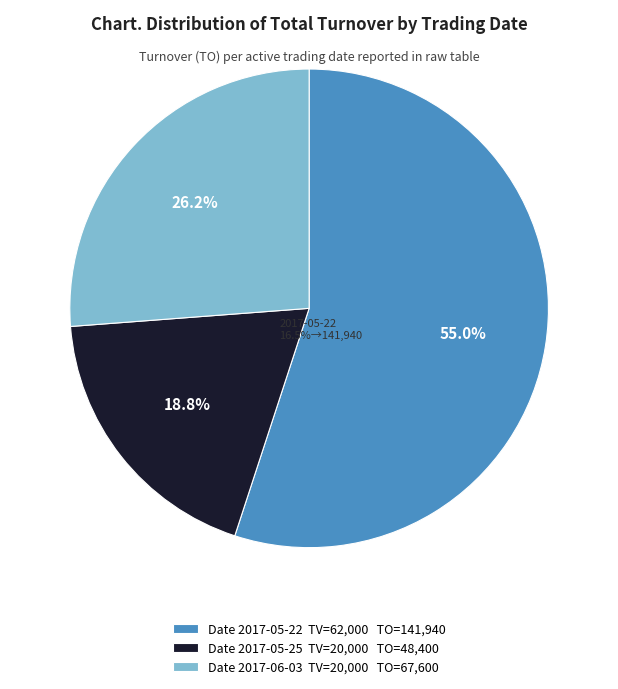

Which has a higher value, Date 2017-05-22 TV=62,000 TO=141,940 or Date 2017-06-03 TV=20,000 TO=67,600?

Date 2017-05-22 TV=62,000 TO=141,940